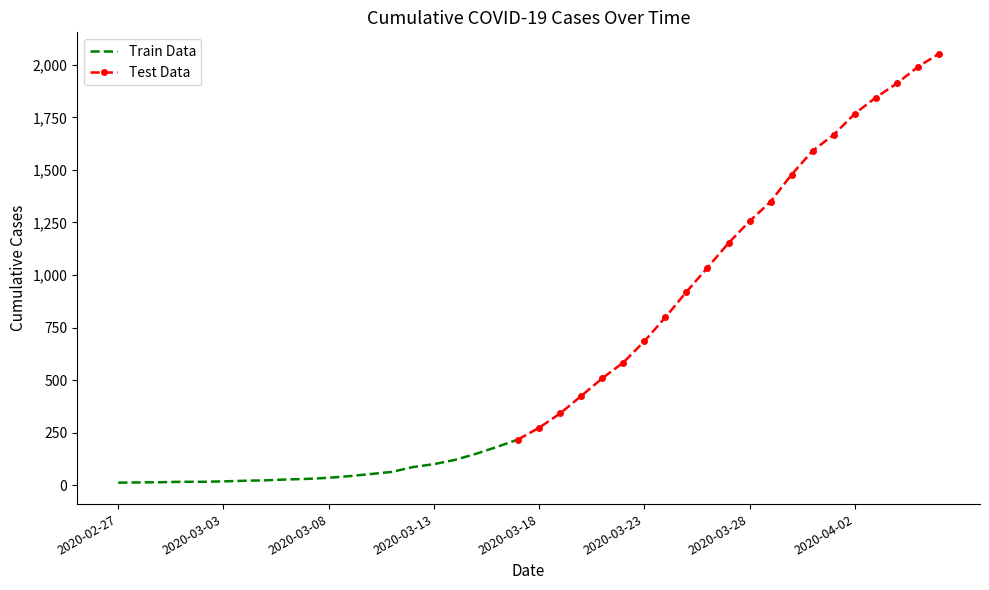

List the labels in order of value, smallest first.

2020-02-27, 2020-02-28, 2020-02-29, 2020-03-01, 2020-03-02, 2020-03-03, 2020-03-04, 2020-03-05, 2020-03-06, 2020-03-07, 2020-03-08, 2020-03-09, 2020-03-10, 2020-03-11, 2020-03-12, 2020-03-13, 2020-03-14, 2020-03-15, 2020-03-16, 2020-03-17, 2020-03-18, 2020-03-19, 2020-03-20, 2020-03-21, 2020-03-22, 2020-03-23, 2020-03-24, 2020-03-25, 2020-03-26, 2020-03-27, 2020-03-28, 2020-03-29, 2020-03-30, 2020-03-31, 2020-04-01, 2020-04-02, 2020-04-03, 2020-04-04, 2020-04-05, 2020-04-06